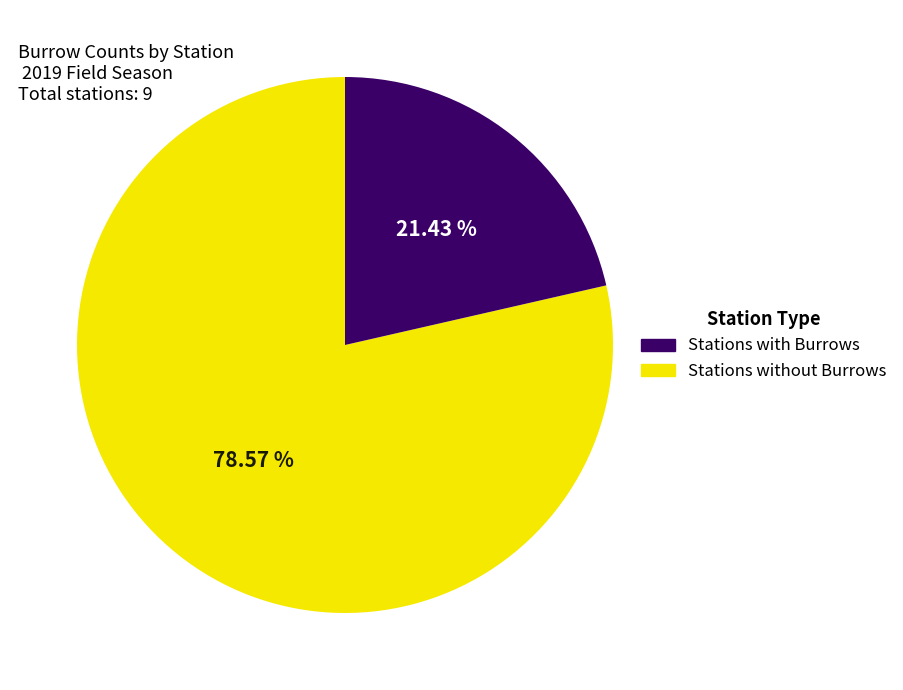

Rank the categories by value from lowest to highest.

Stations without Burrows, Stations with Burrows